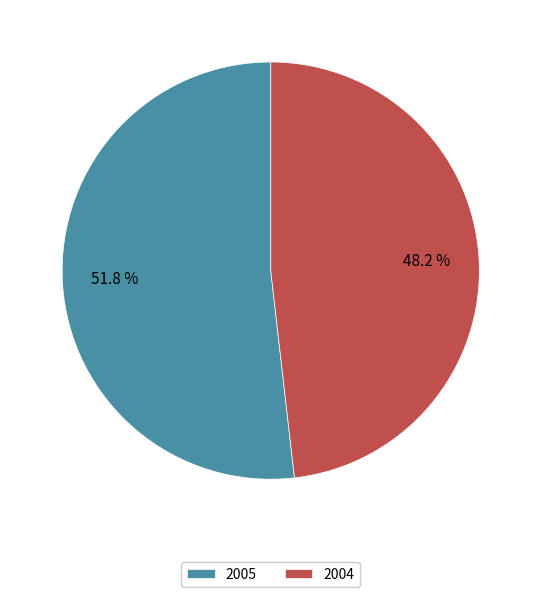

What is the smallest slice in the pie chart?

2004